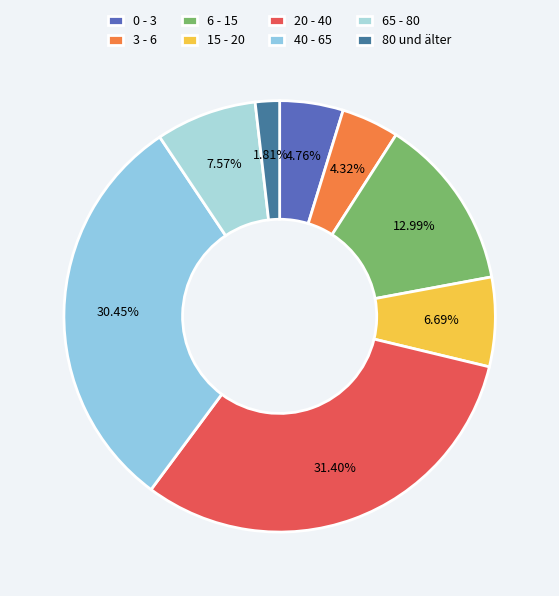

Does 6 - 15 represent more than half of the total?

No